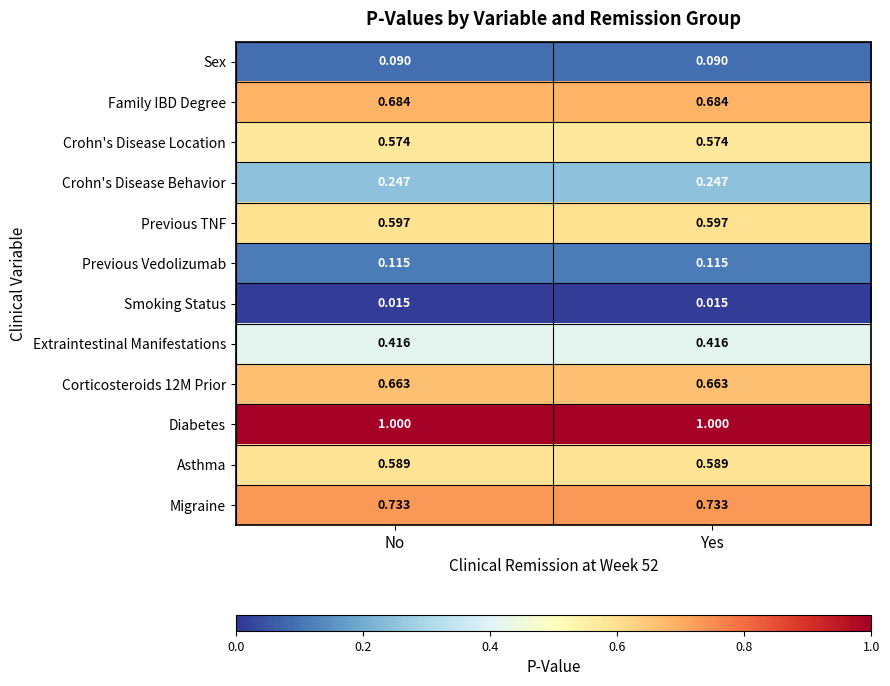

Is the value of Smoking Status at No greater than the value of Asthma at Yes?

No